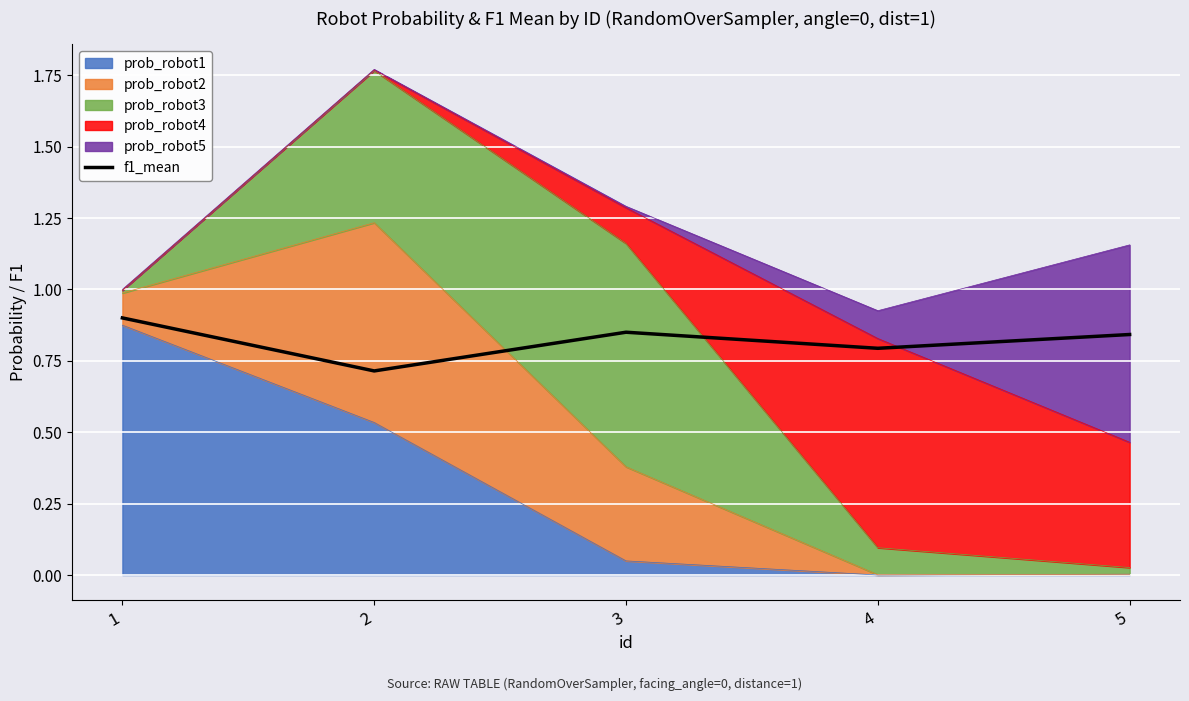

Which label corresponds to the smallest value in the chart?

2